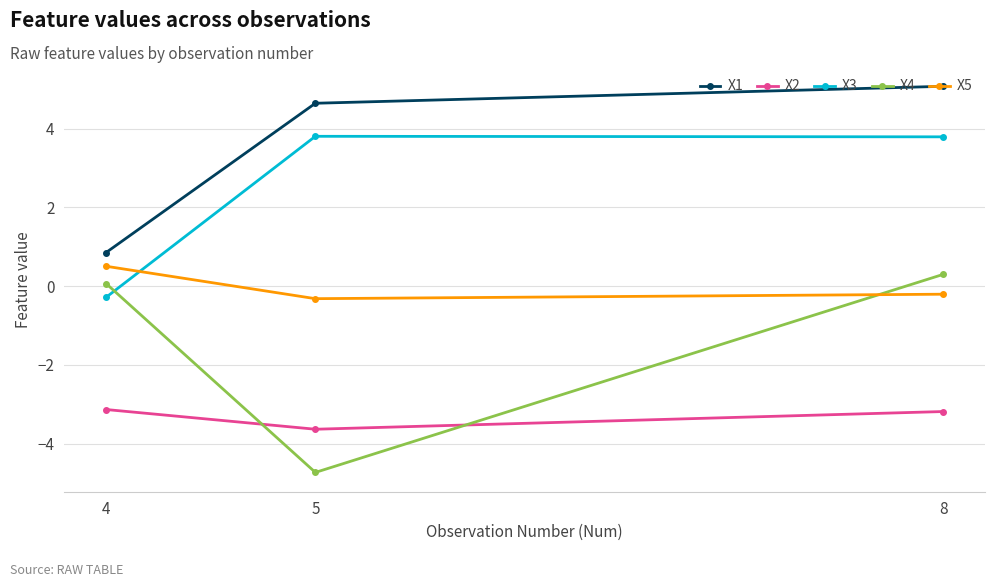

What is the average value of the X3 series?

2.4